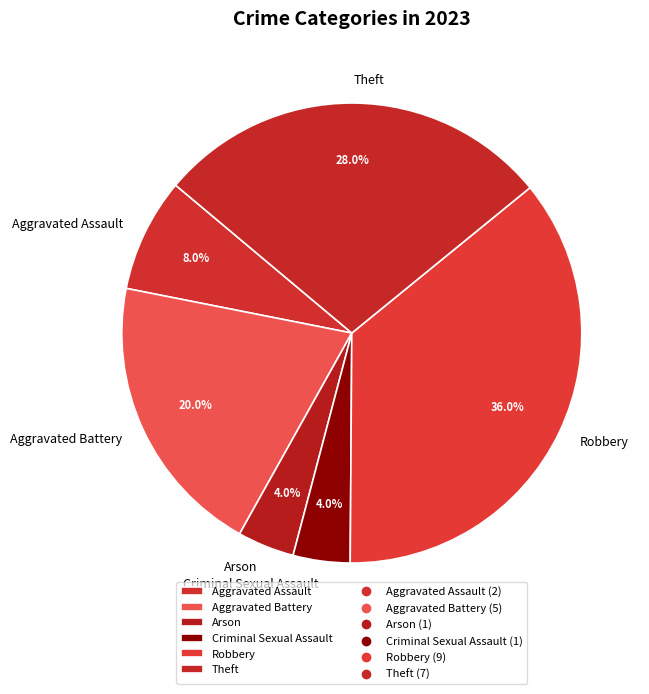

To the nearest percent, what is the combined percentage of Robbery and Theft?

64%